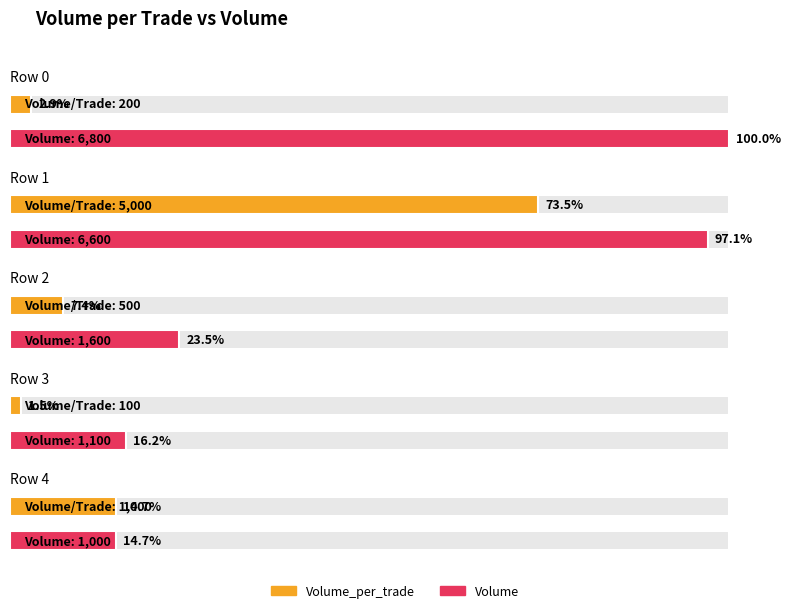

What is the sum of all Volume values?

17100